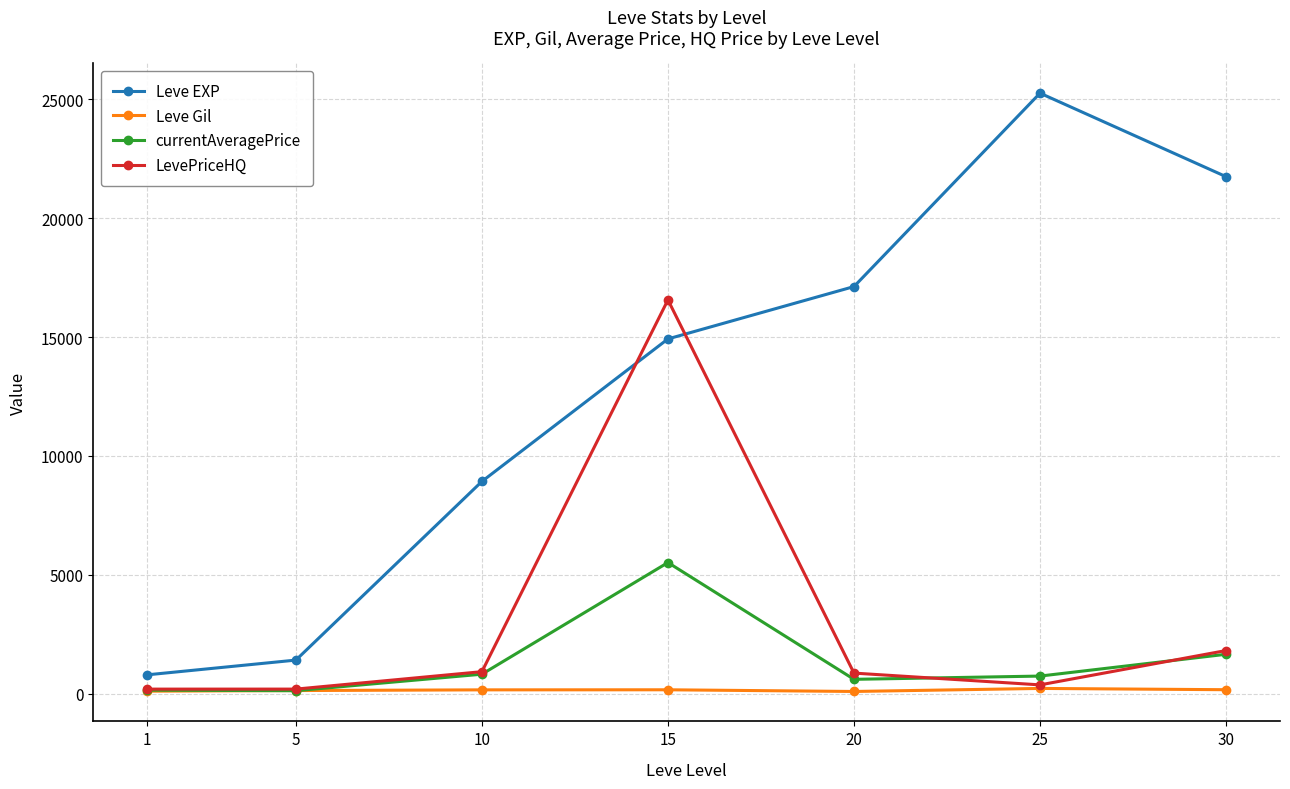

What is the difference between the Leve EXP values at 15 and 25?

10330.0